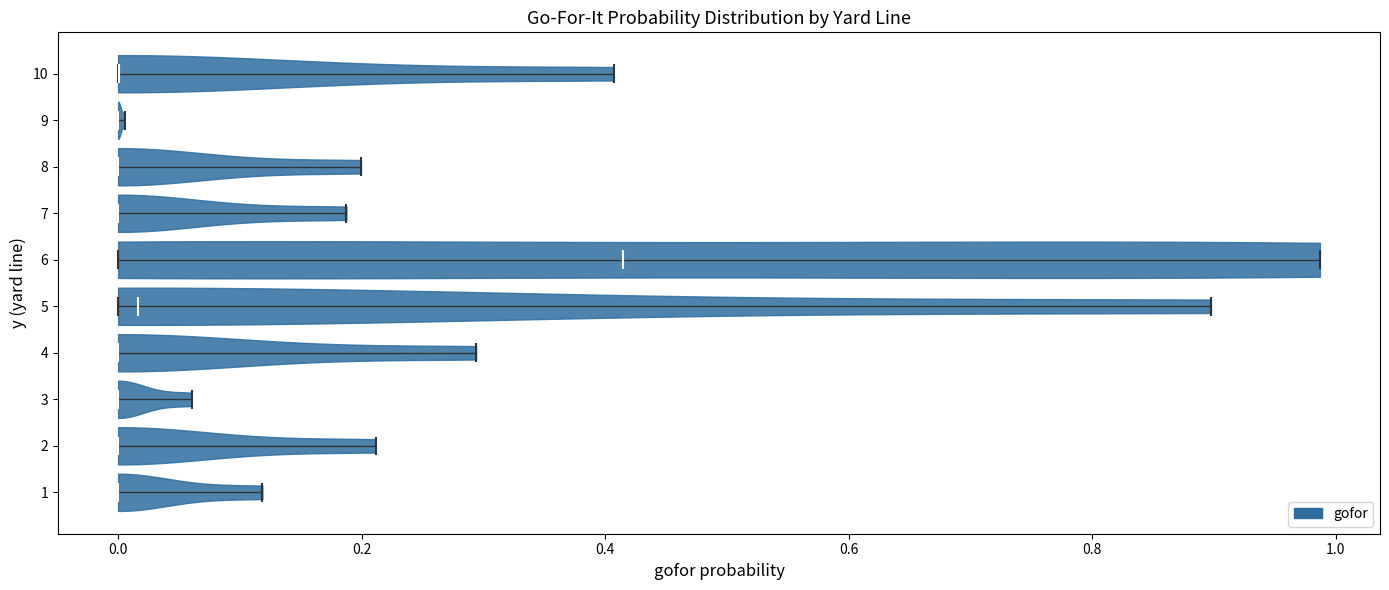

Reading bottom to top, read every violin against the x-axis: where its median line is, and the lowest and highest points it reaches. The values are not printed on the chart, so give them approximately, as read against the axis.

1: median line 0.00, lowest point 0.00, highest point 0.12
2: median line 0.00, lowest point 0.00, highest point 0.22
3: median line 0.00, lowest point 0.00, highest point 0.06
4: median line 0.00, lowest point 0.00, highest point 0.30
5: median line 0.02, lowest point 0.00, highest point 0.90
6: median line 0.42, lowest point 0.00, highest point 0.98
7: median line 0.00, lowest point 0.00, highest point 0.18
8: median line 0.00, lowest point 0.00, highest point 0.20
9: median line 0.00, lowest point 0.00, highest point 0.00
10: median line 0.00, lowest point 0.00, highest point 0.40